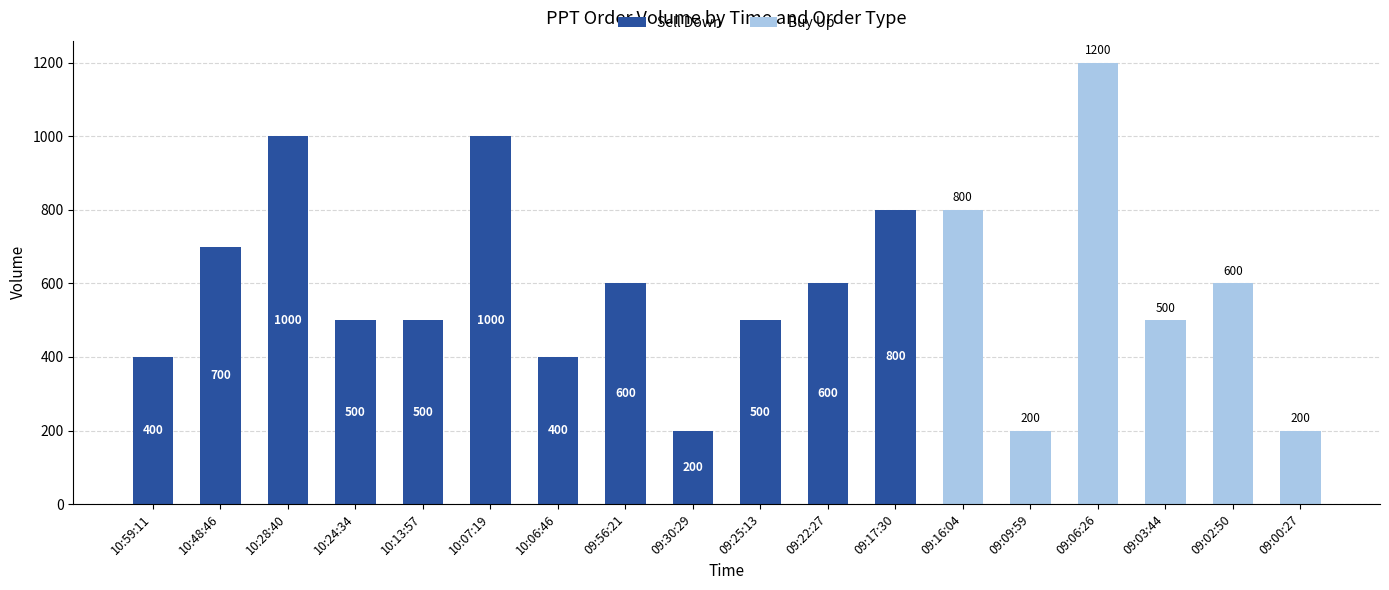

How many categories are shown in the chart?

18